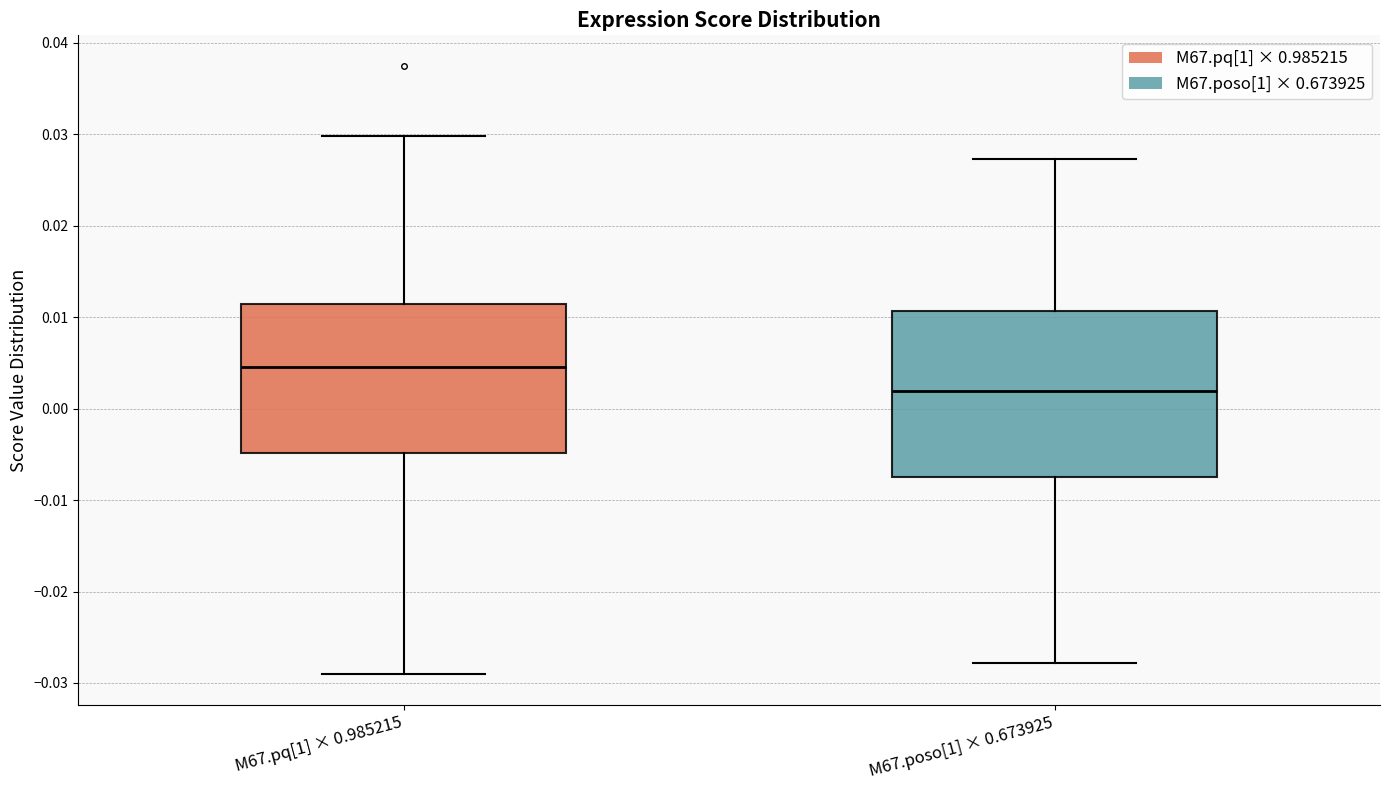

Which box's median line is the highest?

M67.pq[1] × 0.985215